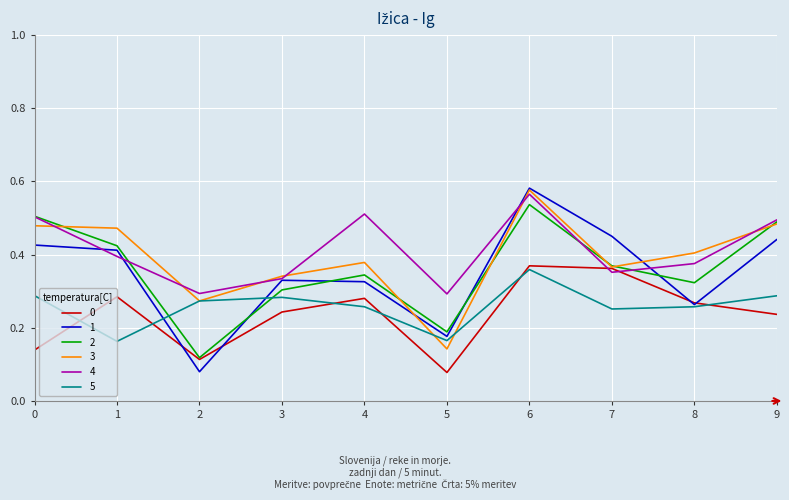

At which label does 1 reach its peak?

6